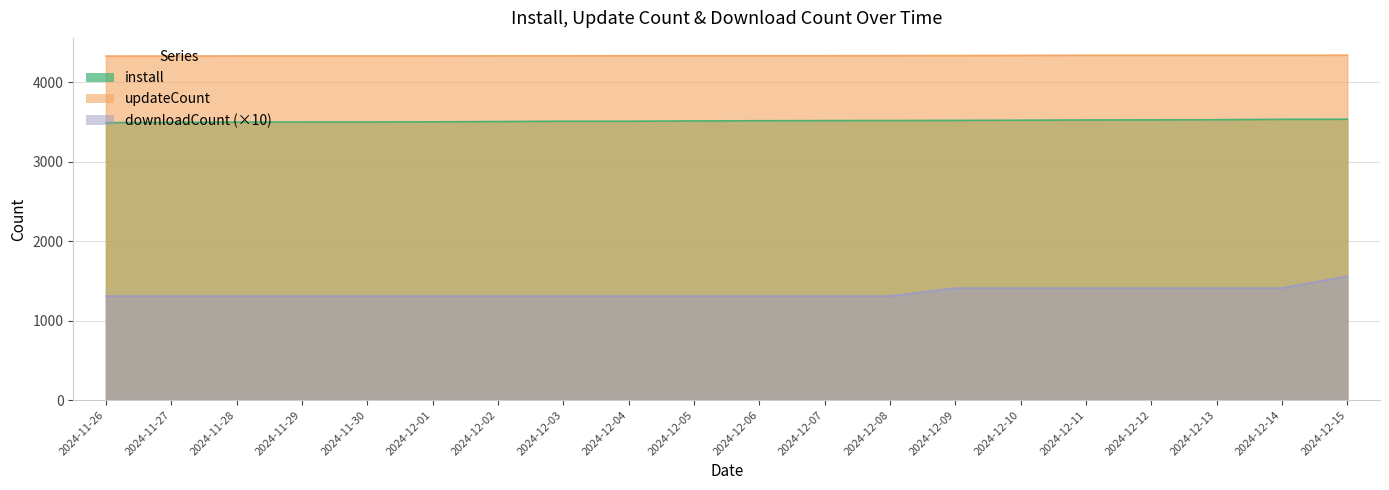

True or false: install and updateCount cross at least once.

False